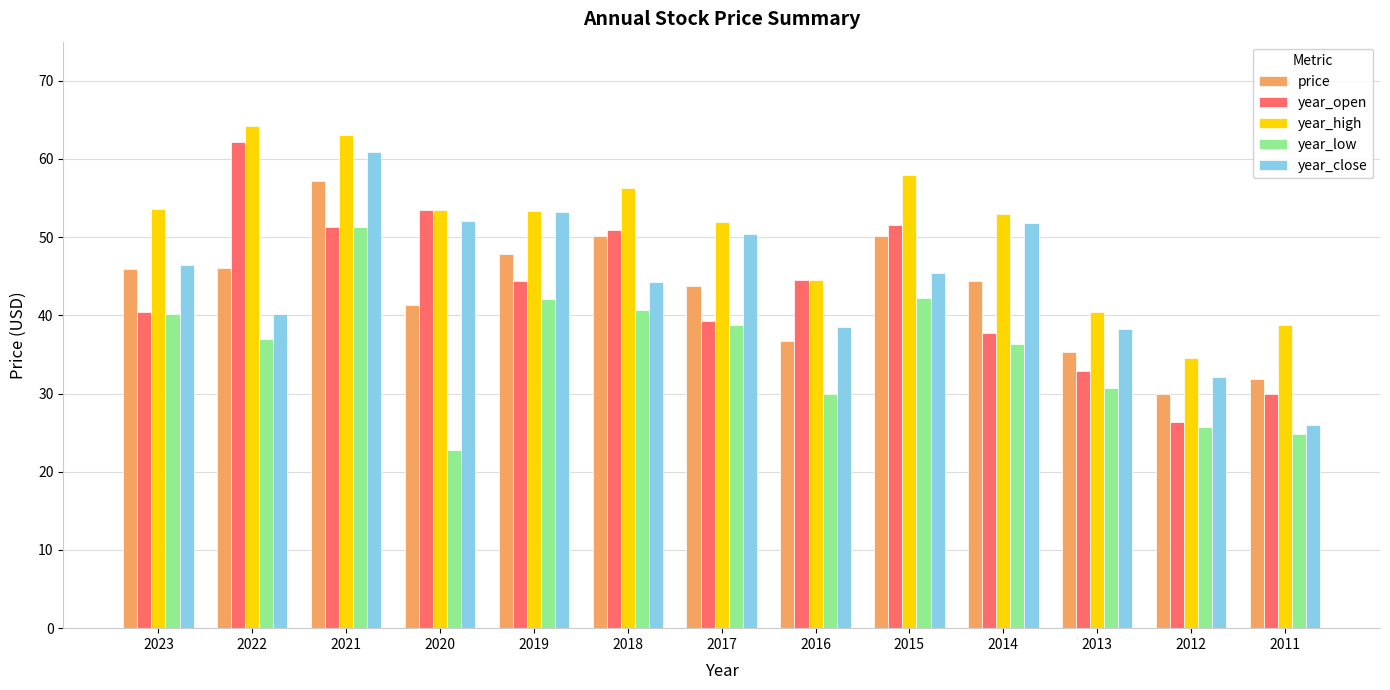

At which category does the chart reach its minimum across all series?

2020